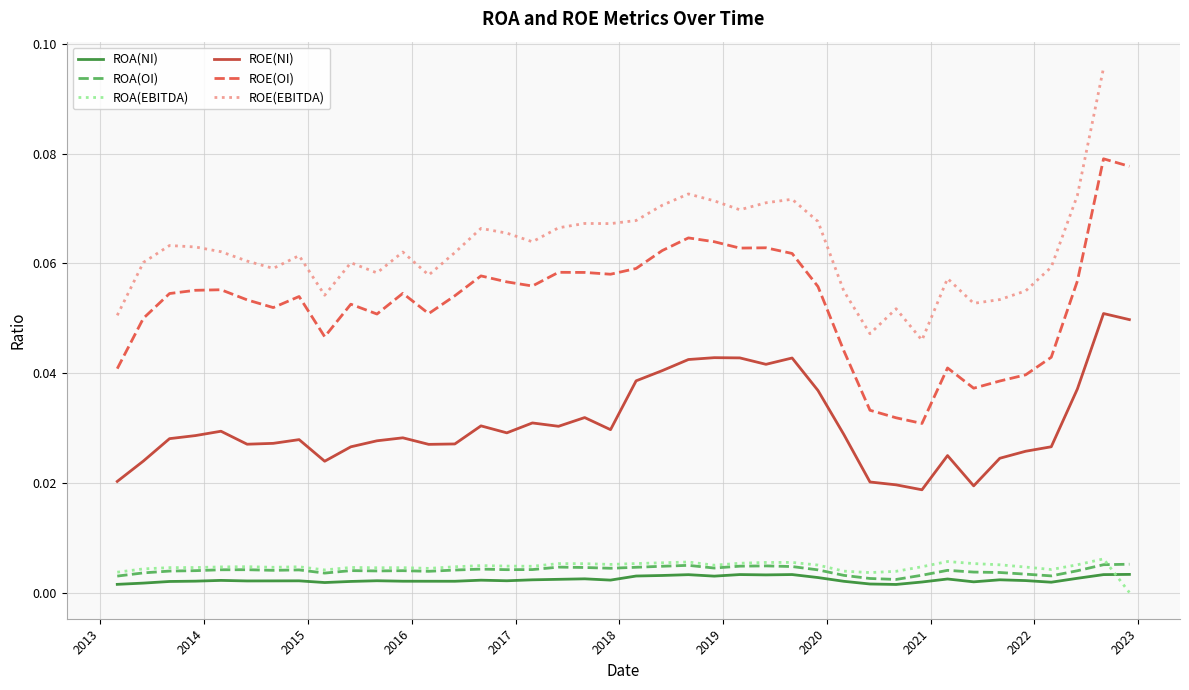

True or false: ROA(EBITDA) and ROE(EBITDA) intersect in this chart.

False